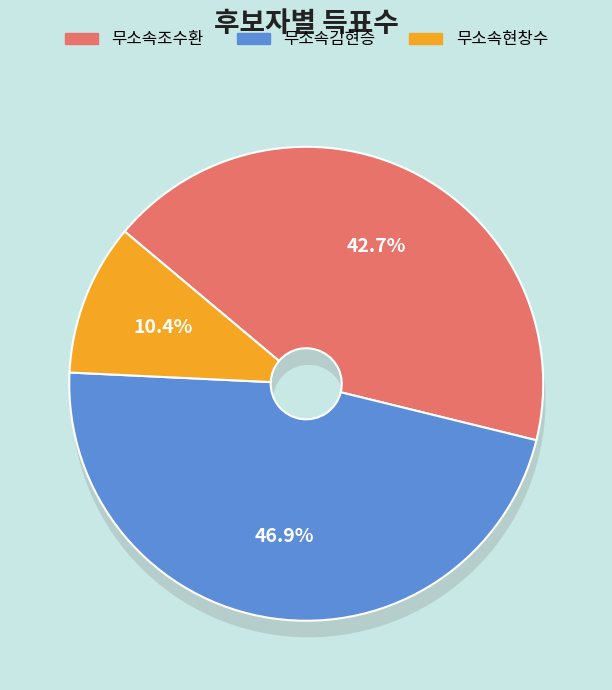

What is the ratio of the value at 무소속김현승 to the value at 무소속조수환?

1.1